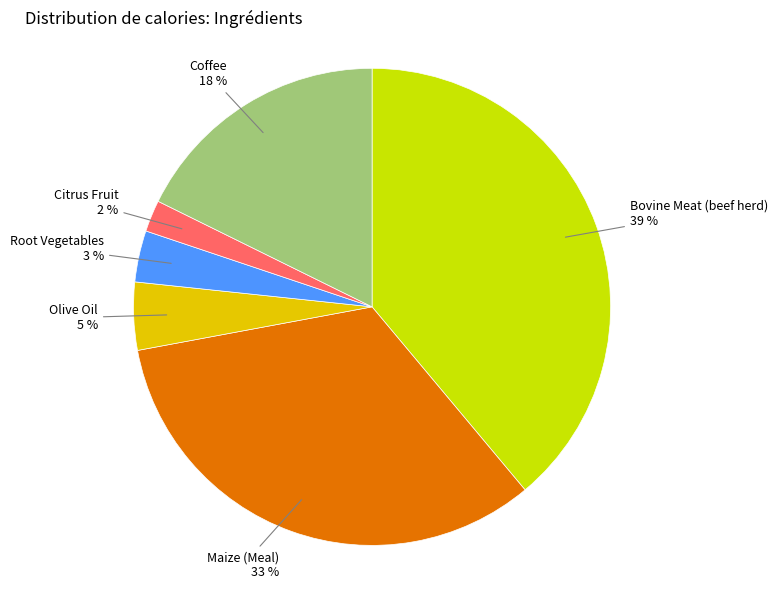

To the nearest percent, what is the average slice percentage?

17%